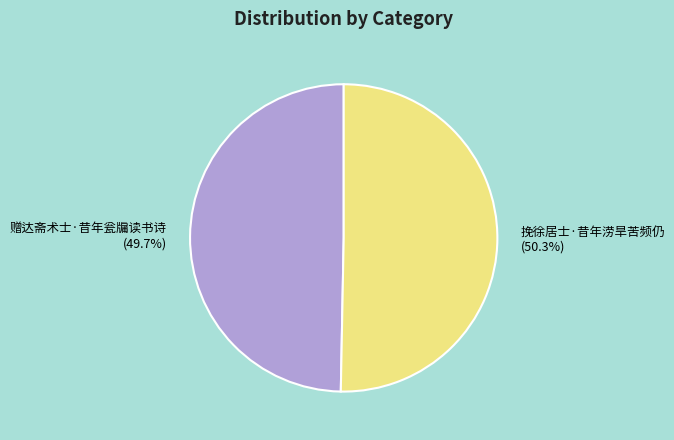

Which has a higher value, 挽徐居士·昔年涝旱苦频仍 or 赠达斋术士·昔年瓮牖读书诗?

挽徐居士·昔年涝旱苦频仍